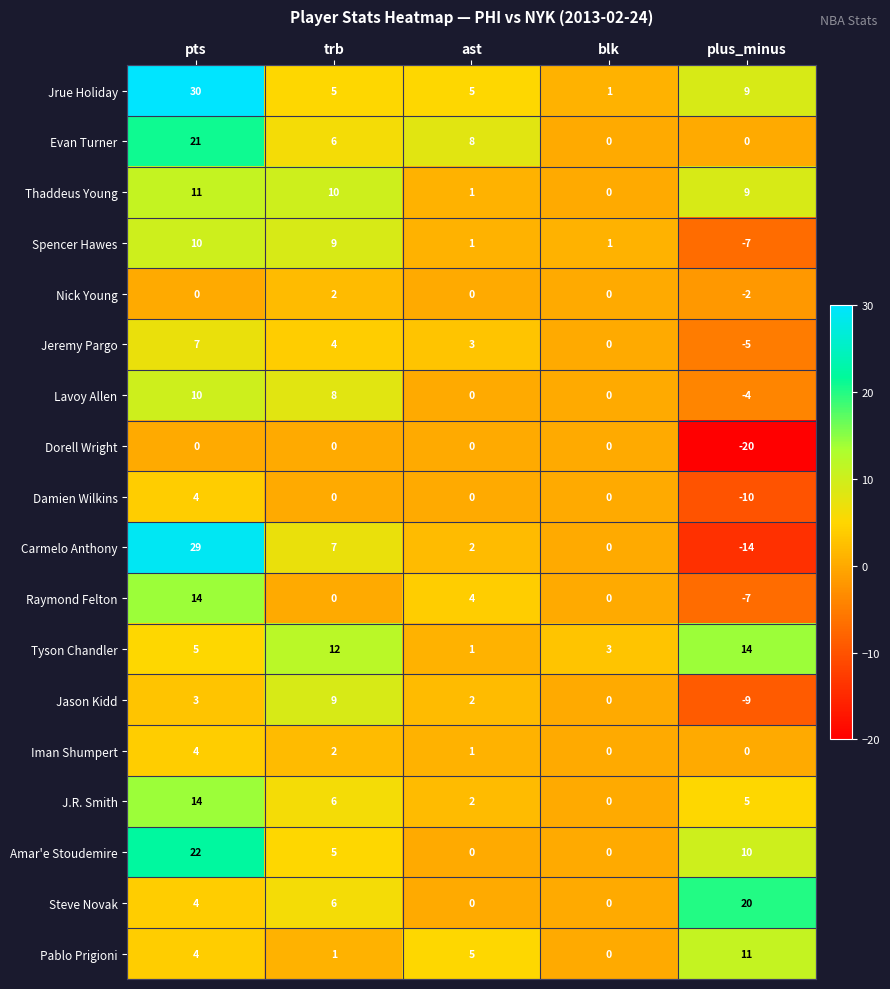

What is the difference between the highest and lowest values at plus_minus?

40